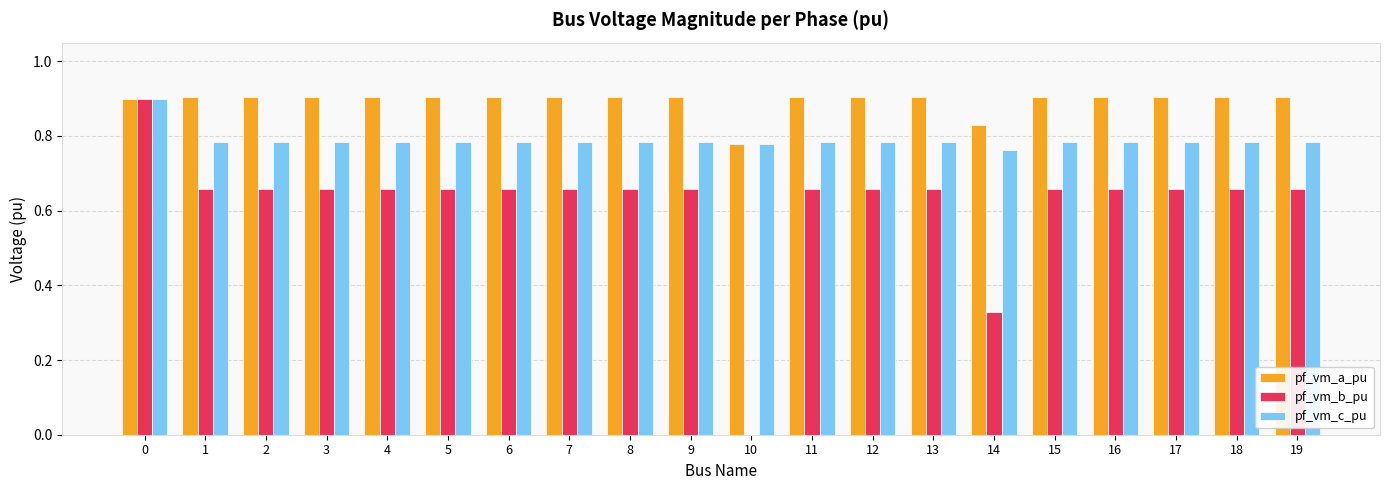

Are the bars grouped side by side (vs. stacked)?

Yes